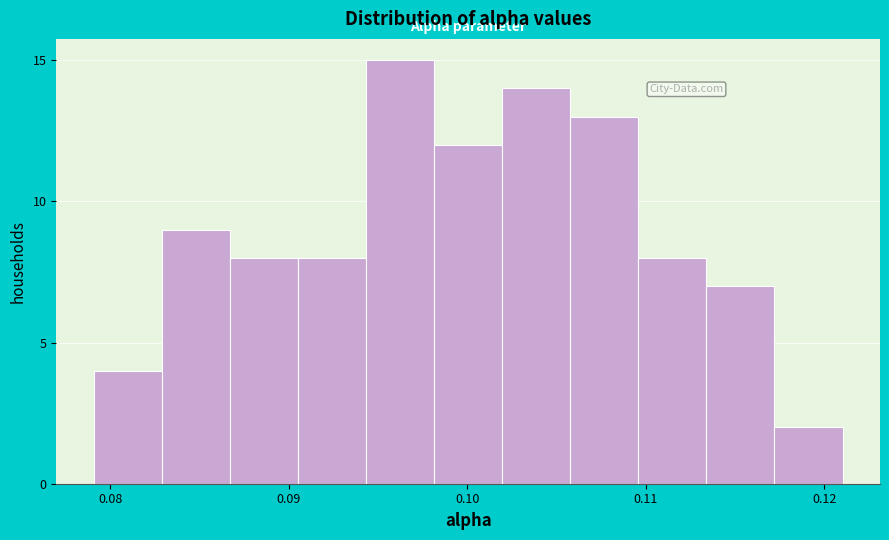

Read against the x-axis, roughly where is the centre of the tallest bar?

0.096